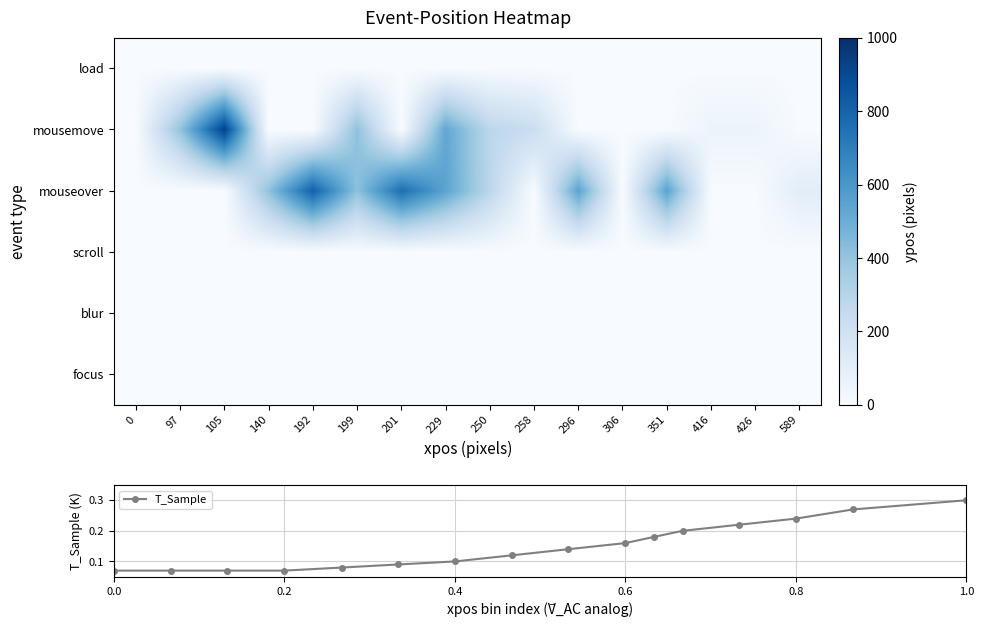

Reading right to left, list all the values displayed in this chart.

load: 0.0	0.0	0.0	0.0	0.0	0.0	0.0	0.0	0.0	0.0	0.0	0.0	0.0	0.0	0.0	0.0
mousemove: 0.0	55.0	55.0	0.0	0.0	0.0	227.0	281.0	528.0	0.0	413.0	0.0	0.0	930.0	399.0	0.0
mouseover: 106.0	0.0	0.0	548.0	1.0	546.0	0.0	281.0	546.0	761.0	413.0	812.0	409.0	0.0	0.0	0.0
scroll: 0.0	0.0	0.0	0.0	0.0	0.0	0.0	0.0	0.0	0.0	0.0	0.0	0.0	0.0	0.0	0.0
blur: 0.0	0.0	0.0	0.0	0.0	0.0	0.0	0.0	0.0	0.0	0.0	0.0	0.0	0.0	0.0	0.0
focus: 0.0	0.0	0.0	0.0	0.0	0.0	0.0	0.0	0.0	0.0	0.0	0.0	0.0	0.0	0.0	0.0
T_Sample: 0.3	0.3	0.2	0.2	0.2	0.2	0.2	0.1	0.1	0.1	0.1	0.1	0.1	0.1	0.1	0.1